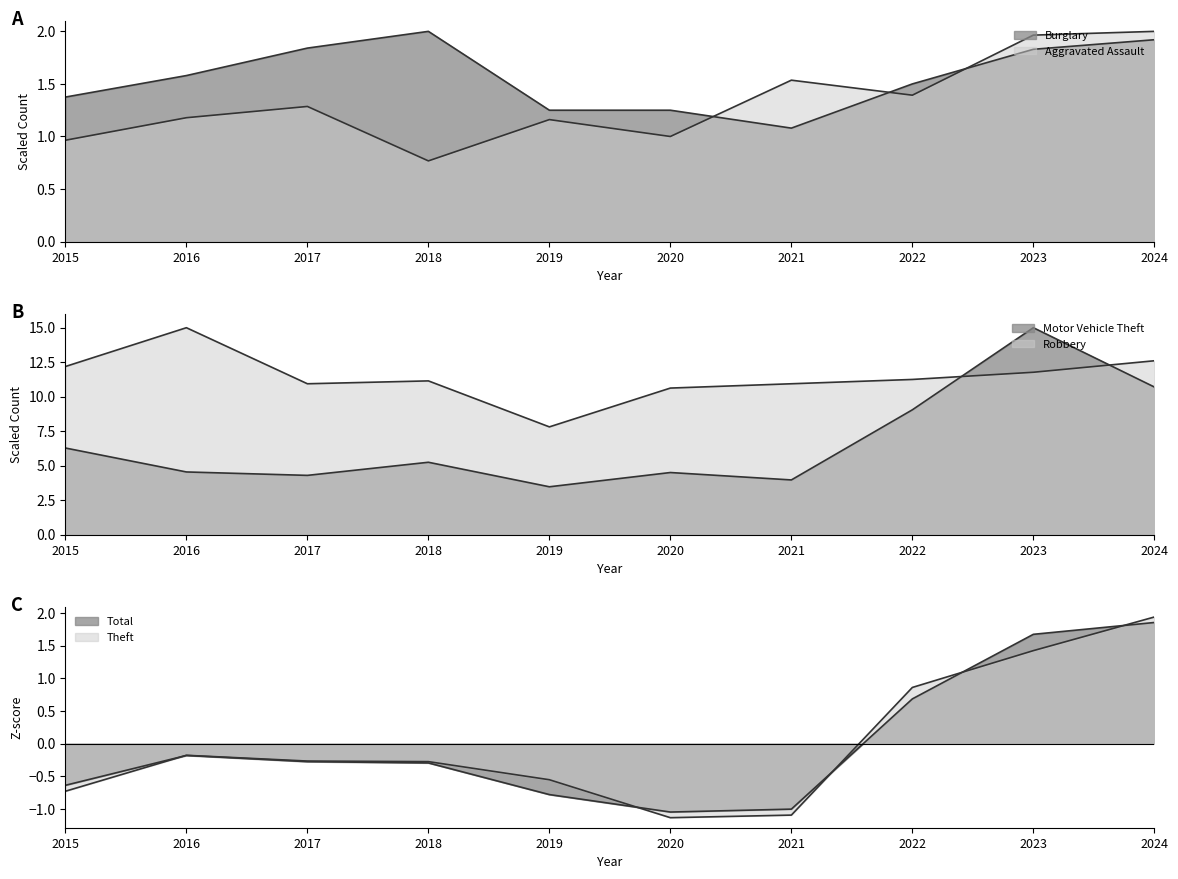

Which category has the highest value in the Robbery series?

2016